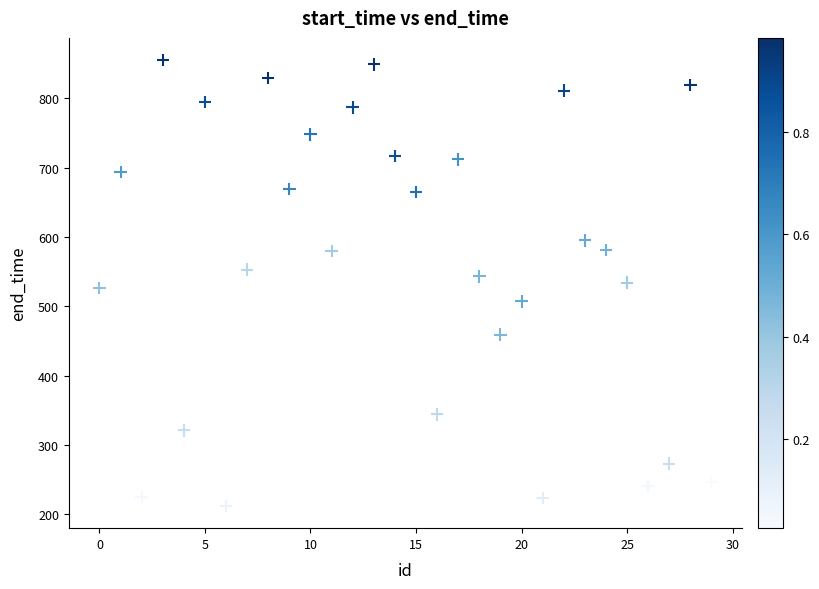

What is the range of Y values (max minus min)?

643